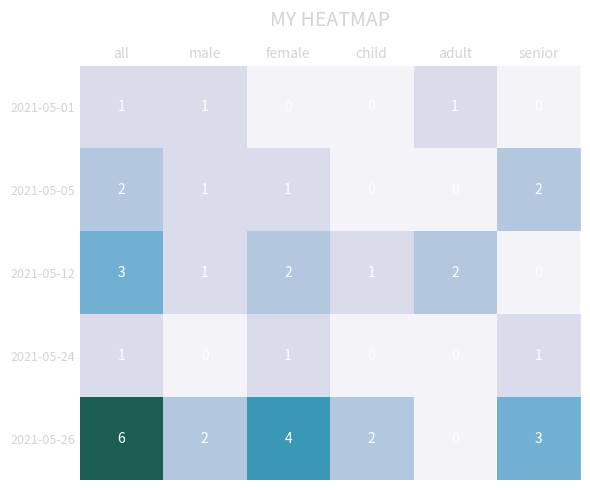

Which category has the lowest value in the 2021-05-26 series?

adult